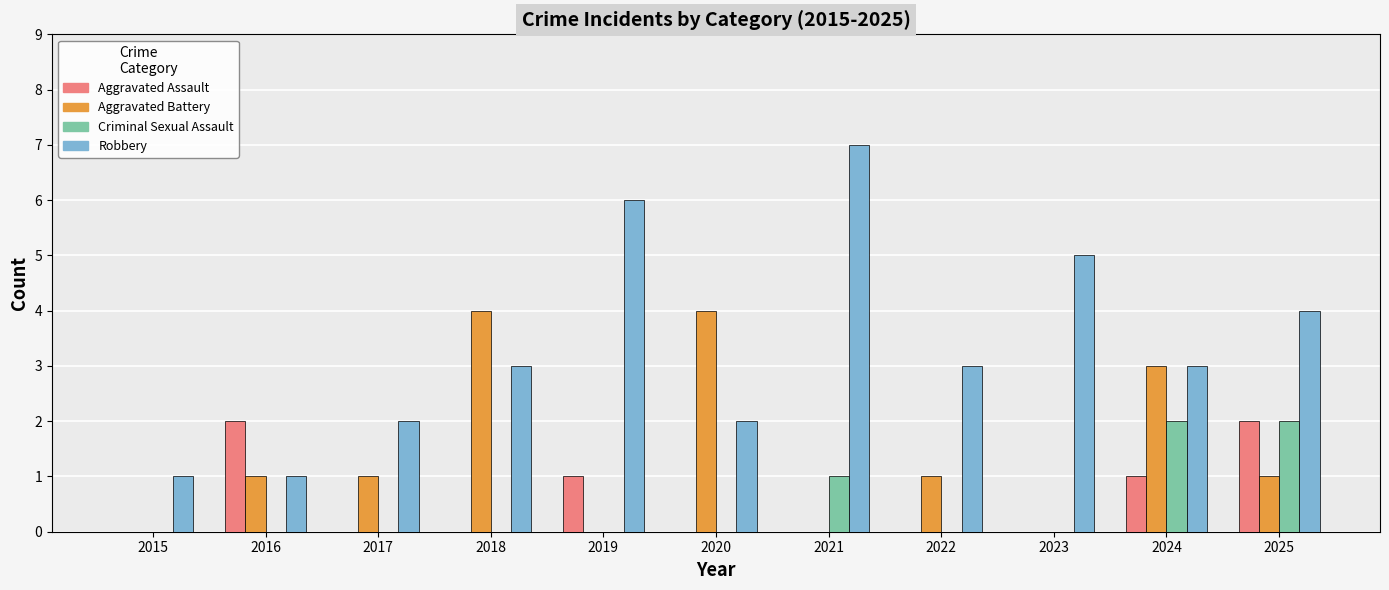

Between 2024 and 2025, which series saw the biggest shift?

Aggravated Battery